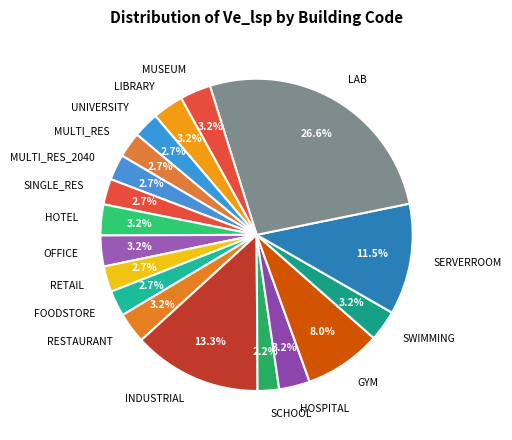

Does HOTEL account for over 50% of the chart?

No